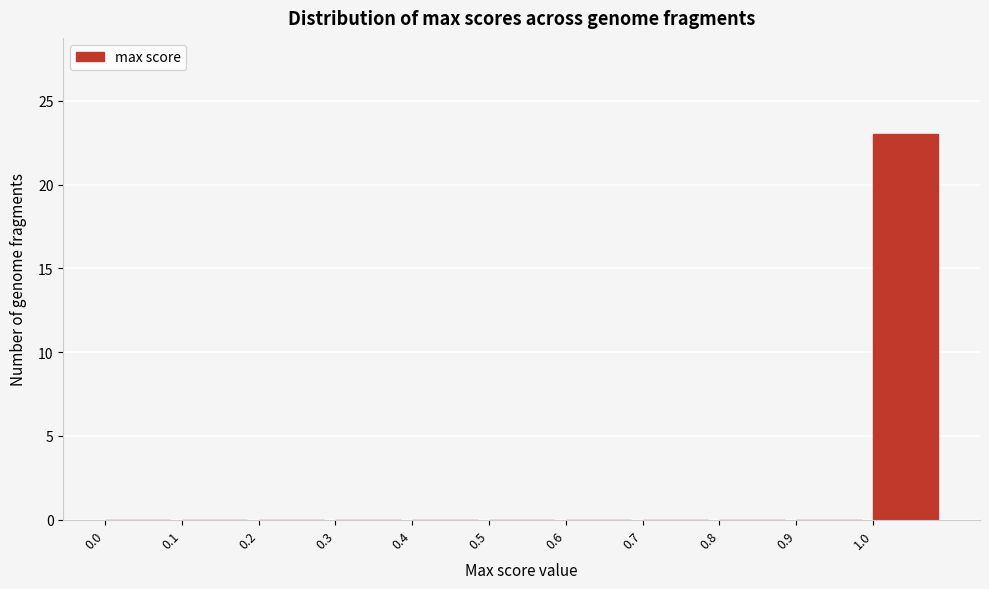

Reading left to right, list every bar in this chart as the range it spans on the x-axis followed by its height. The values are not printed on the chart, so give them approximately, as read against the axis.

0.0 to 0.1: 0
0.1 to 0.2: 0
0.2 to 0.3: 0
0.3 to 0.4: 0
0.4 to 0.5: 0
0.5 to 0.6: 0
0.6 to 0.7: 0
0.7 to 0.8: 0
0.8 to 0.9: 0
0.9 to 1.0: 0
1.0 to 1.1: 23